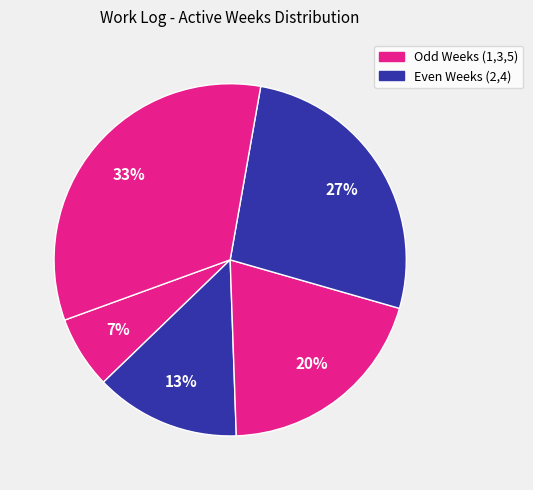

How many slices are in this pie chart?

5